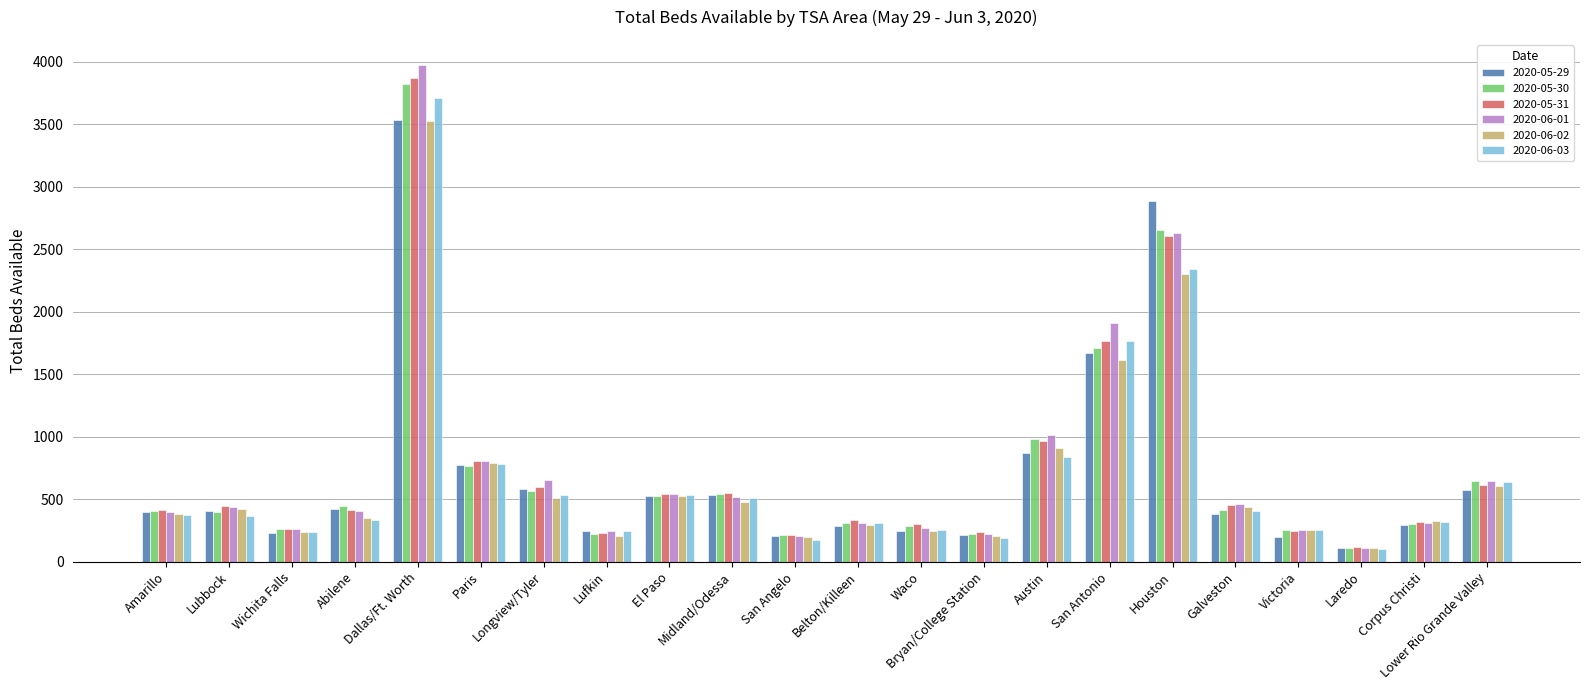

Which series has the largest range (max minus min)?

2020-06-01